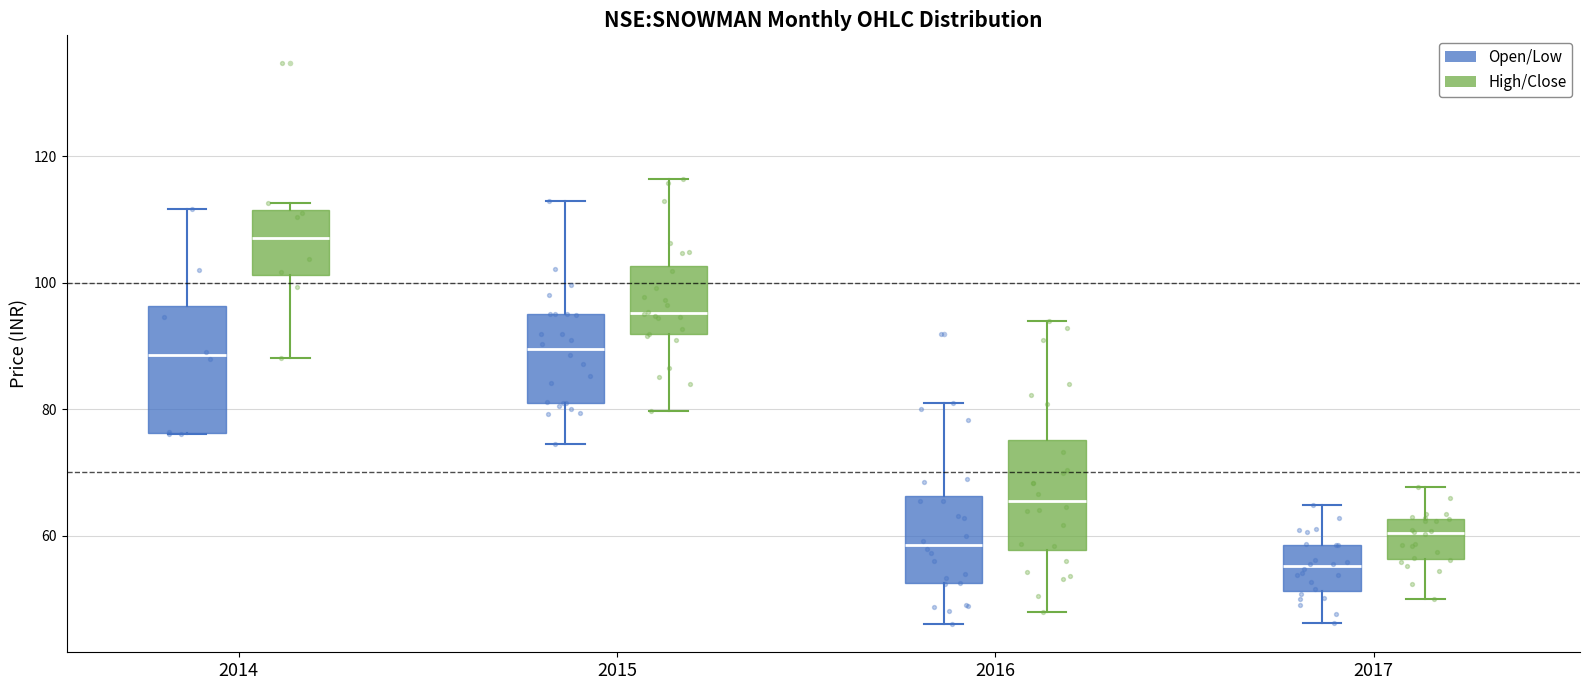

Where is the upper edge of the box for 2014 (High/Close) on the y-axis? The values are not printed on the chart, so give them approximately, as read against the axis.

112